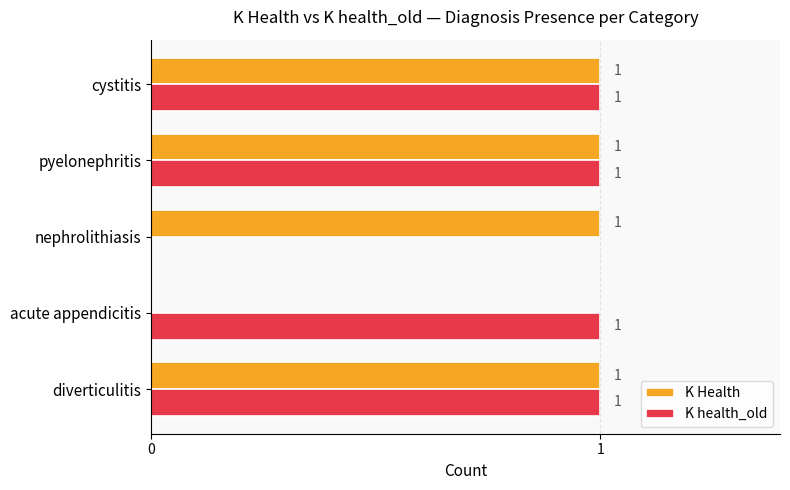

Which series changed the most between acute appendicitis and pyelonephritis?

K Health